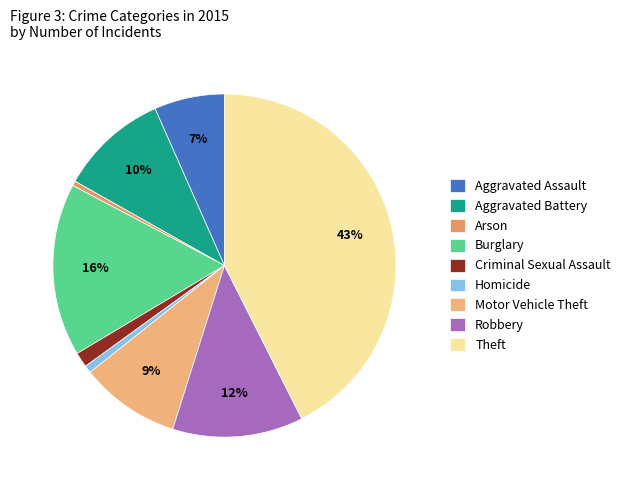

How many segments does this pie chart have?

9